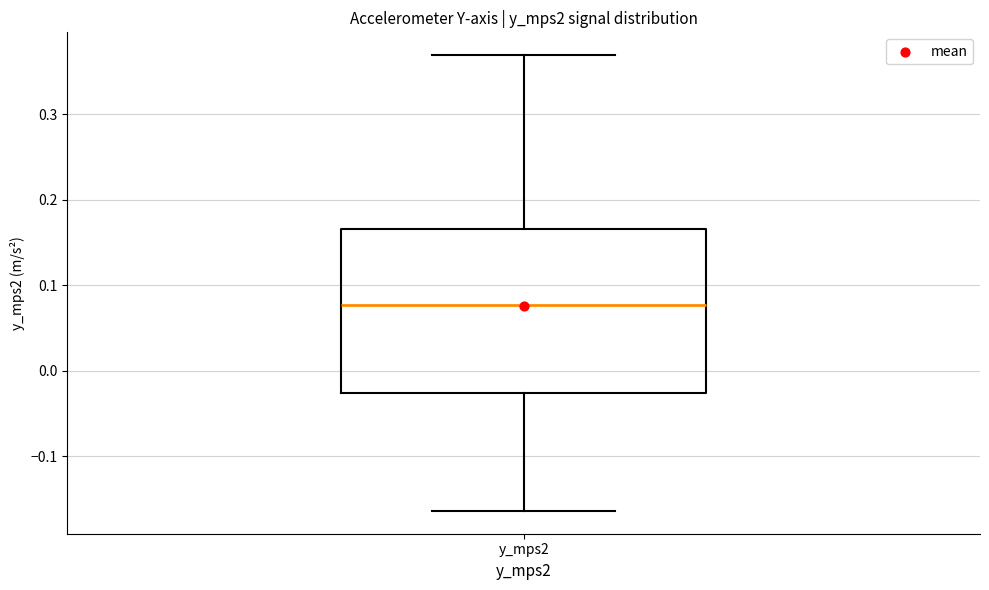

Transcribe this box plot: give where the median line is, the range the box spans, and where the two whiskers end, as read against the y-axis. The values are not printed on the chart, so give them approximately, as read against the axis.

median 0.08, box -0.03 to 0.17, whiskers -0.16 to 0.37